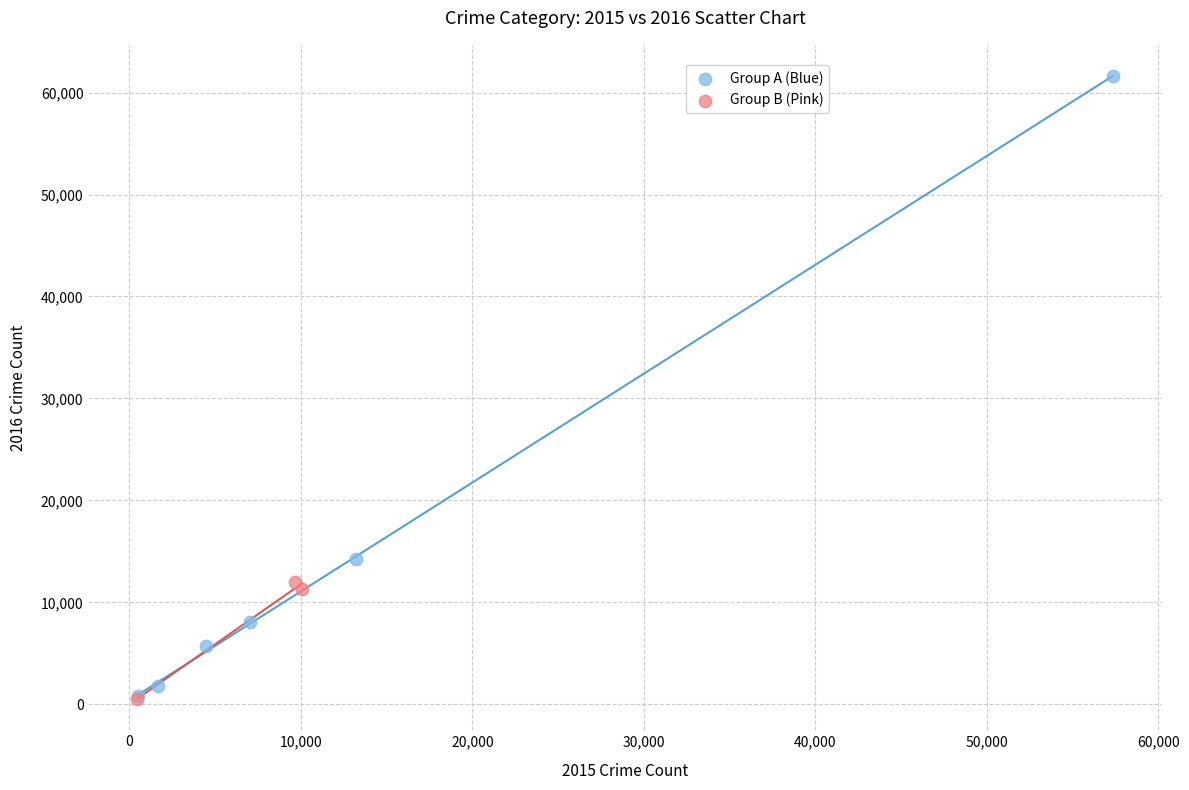

What are all the series names shown in the legend?

Group A (Blue), Group B (Pink)